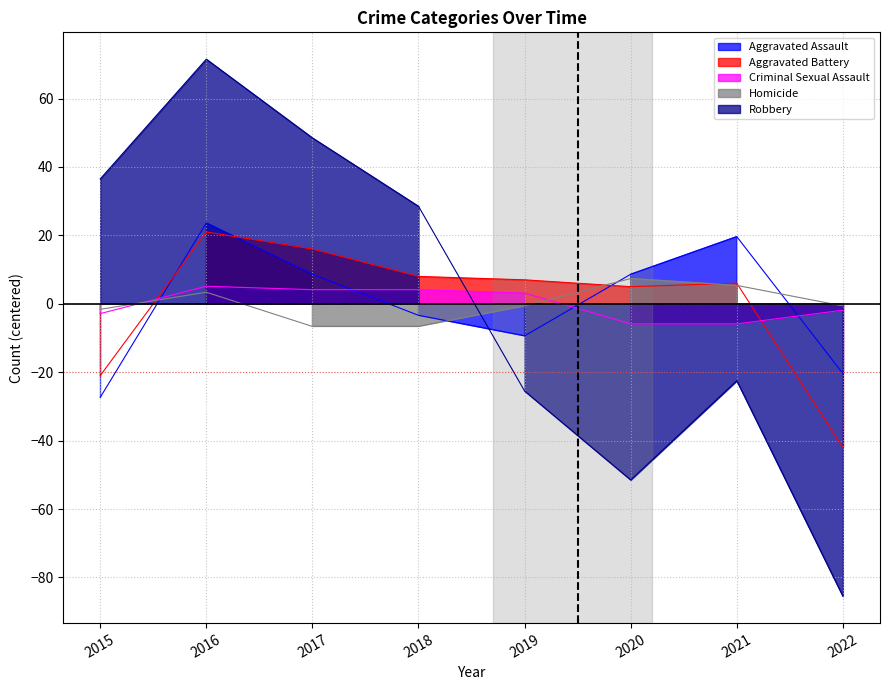

Where do Aggravated Assault and Robbery first cross each other?

2018 and 2019